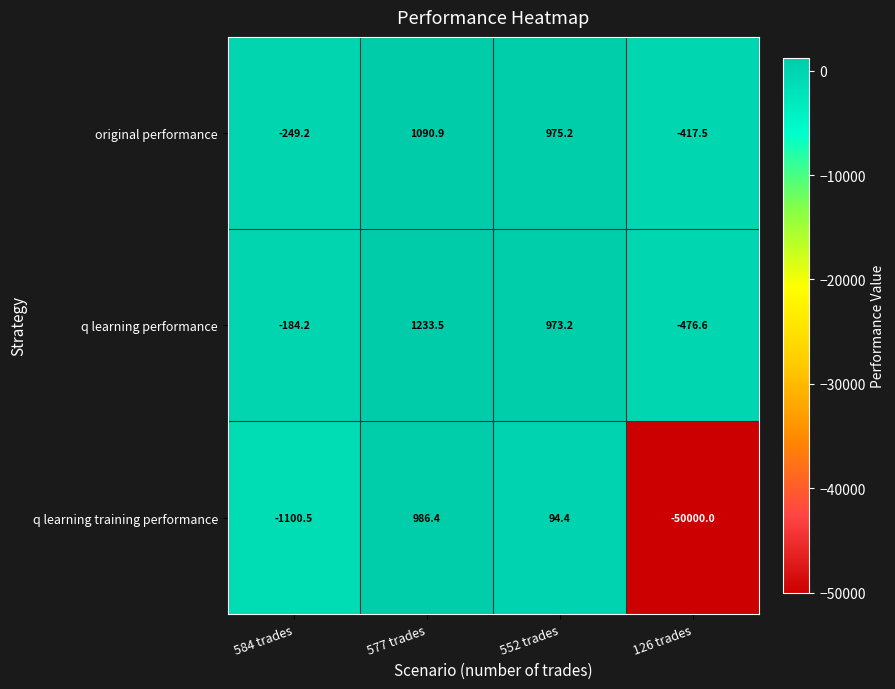

How many negative values does the q learning performance series have?

2